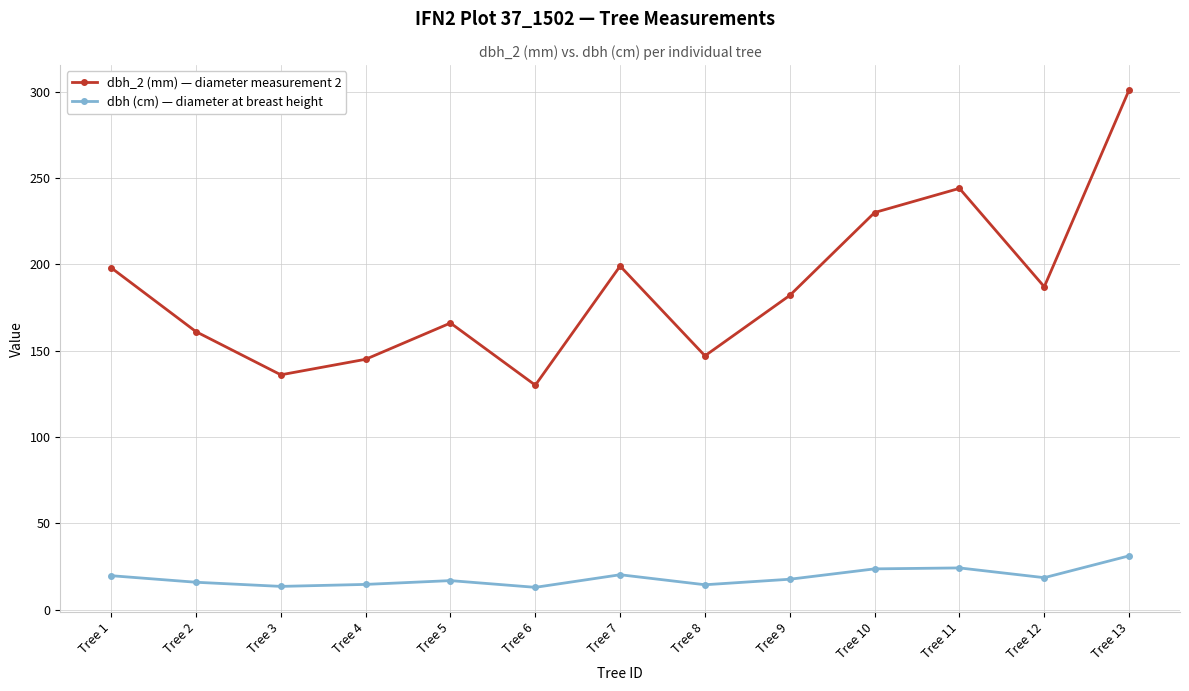

How many lines are shown in the chart?

2